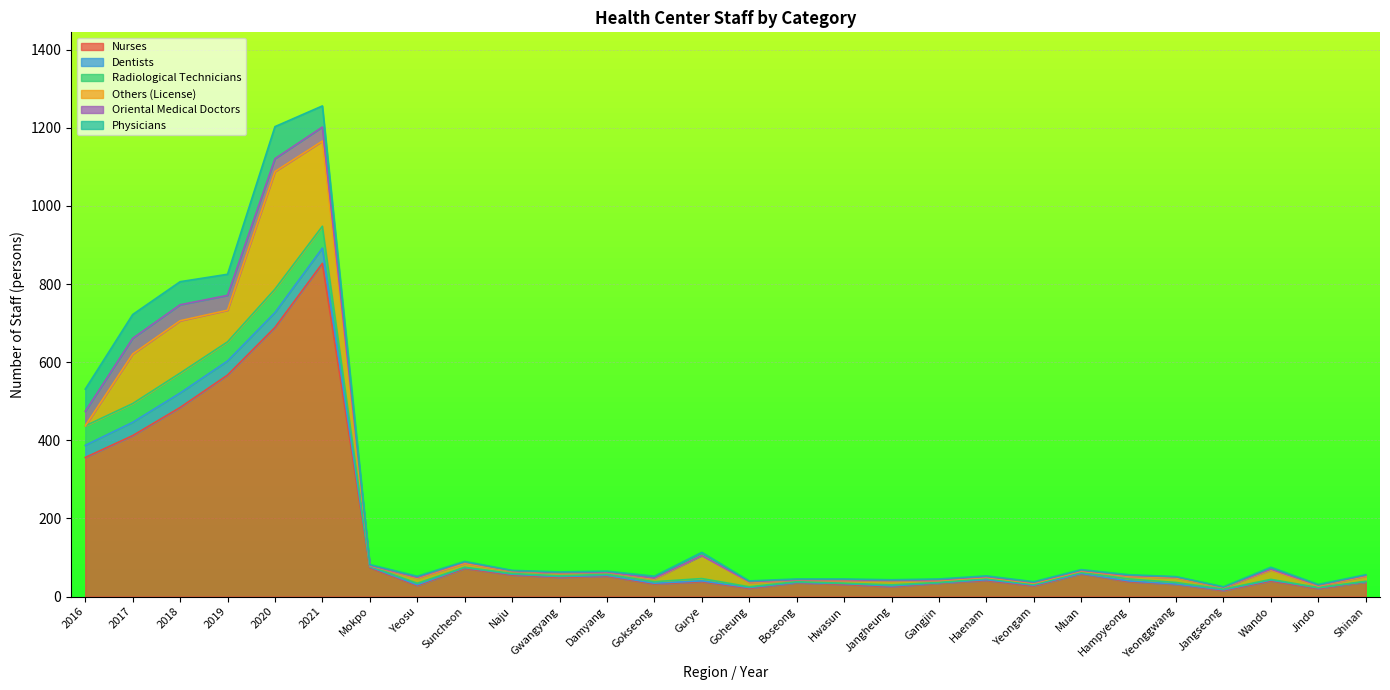

At how many categories does at least one series exceed 724?

1